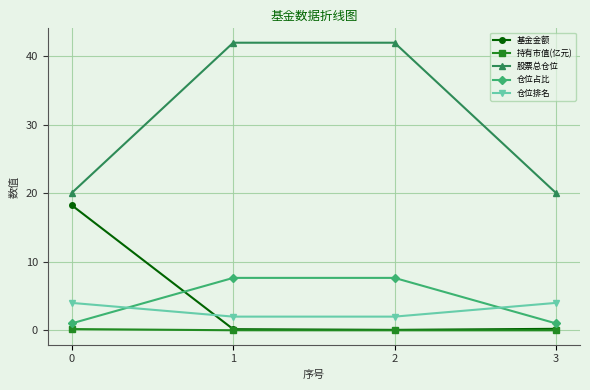

True or false: 持有市值(亿元) has a value of 0.0 at 3.

True